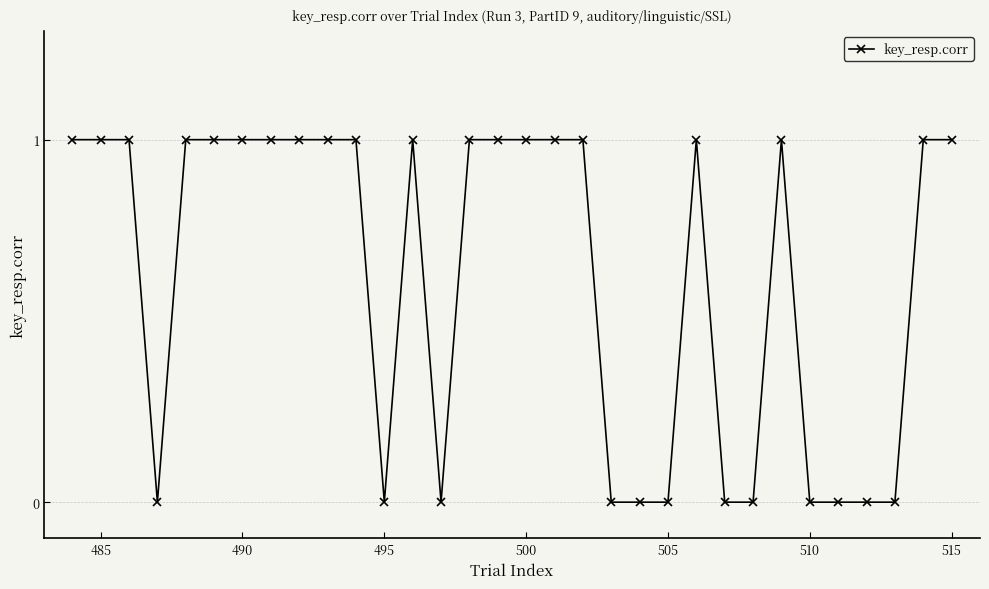

Count the number of data series in this chart.

1